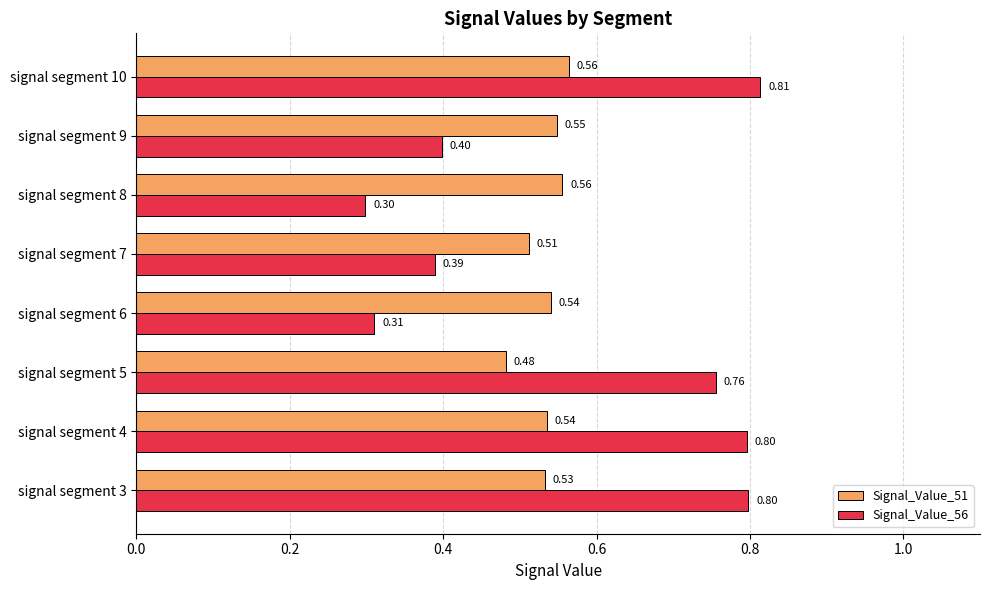

Where is Signal_Value_51 nearest to the value 0?

signal segment 5